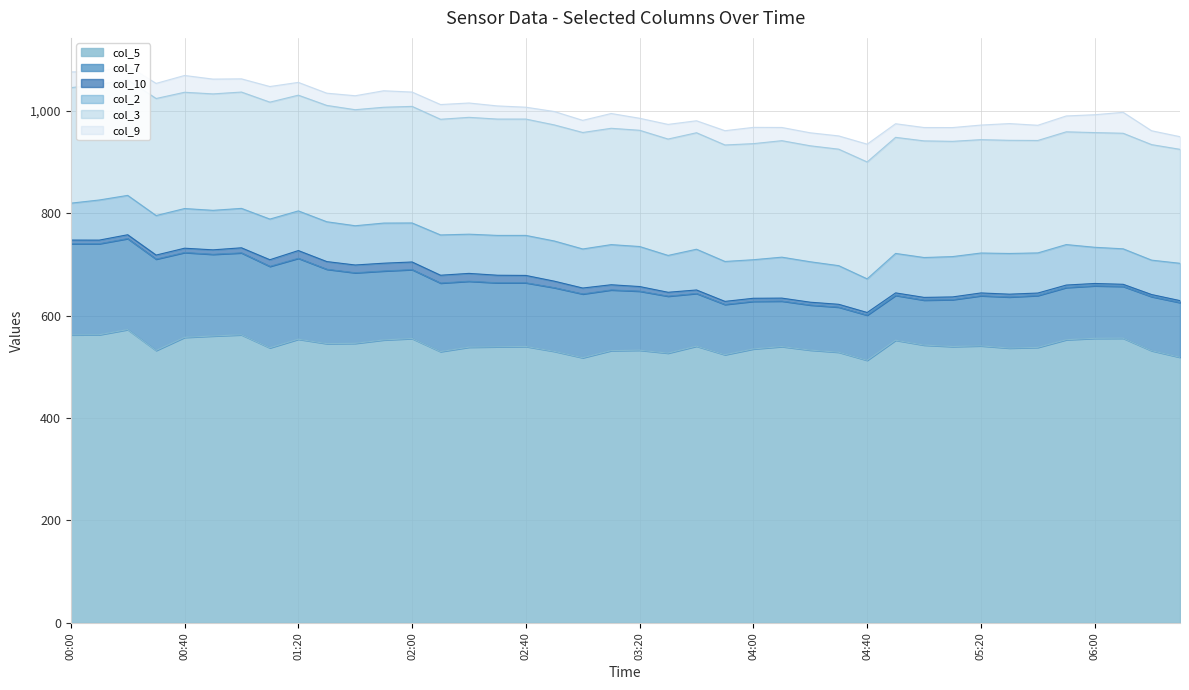

Which series has the largest range (max minus min)?

col_7